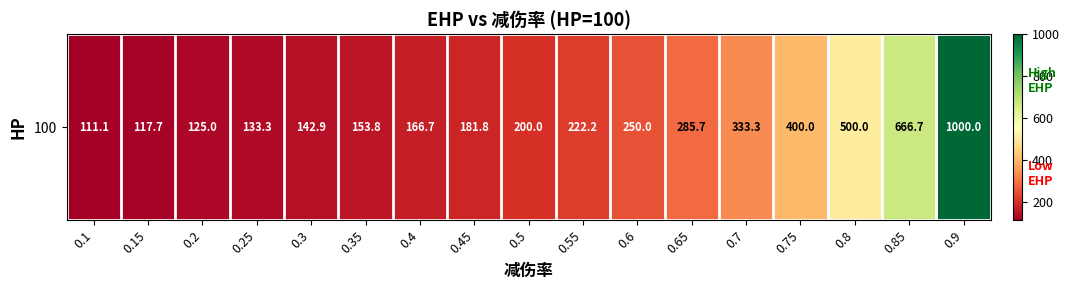

What is the difference between the second highest and minimum values?

555.6